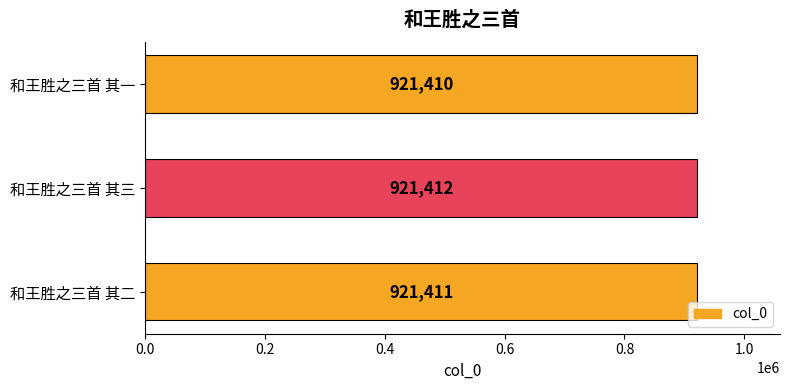

What is the average value?

921411